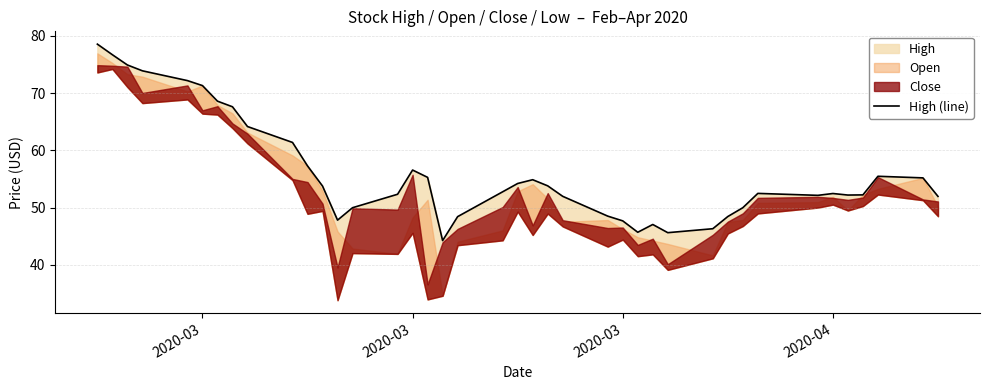

How many points are lower than both their immediate neighbors (excluding endpoints)?

6